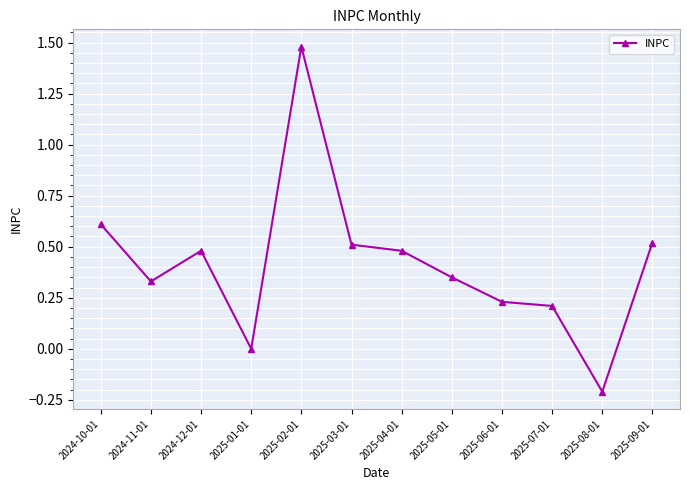

What position from the left is 2025-01-01?

4